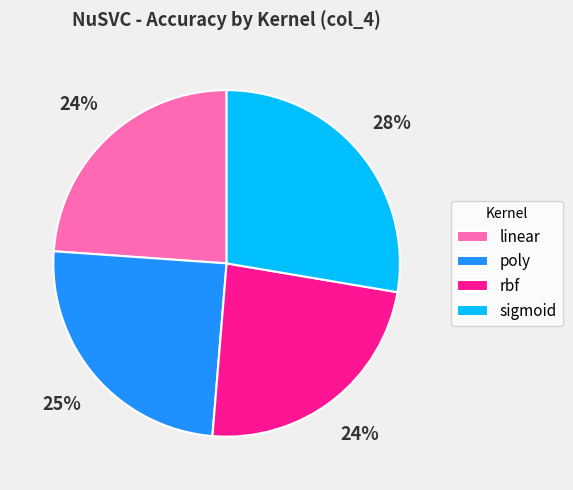

Does linear account for over 50% of the chart?

No